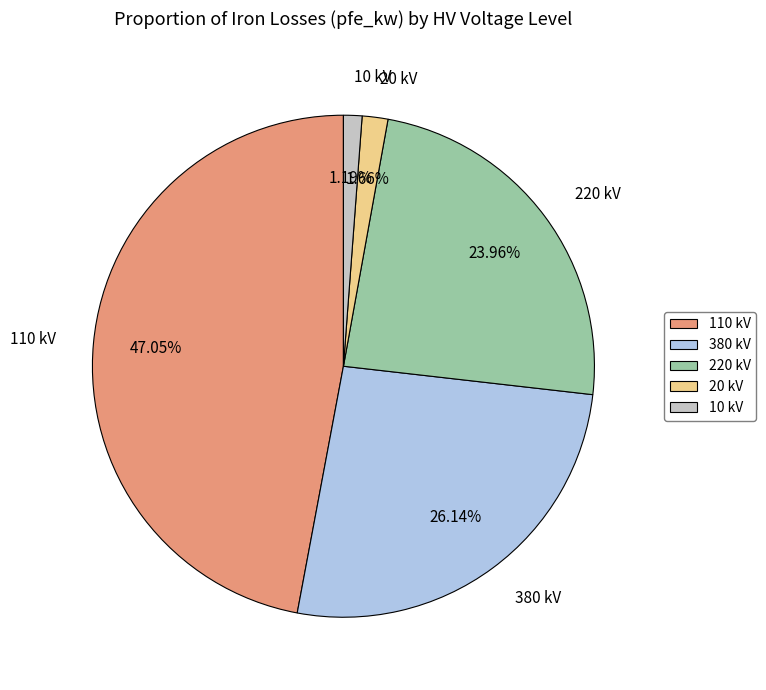

Do 10 kV and 20 kV together represent more than half of the pie?

No